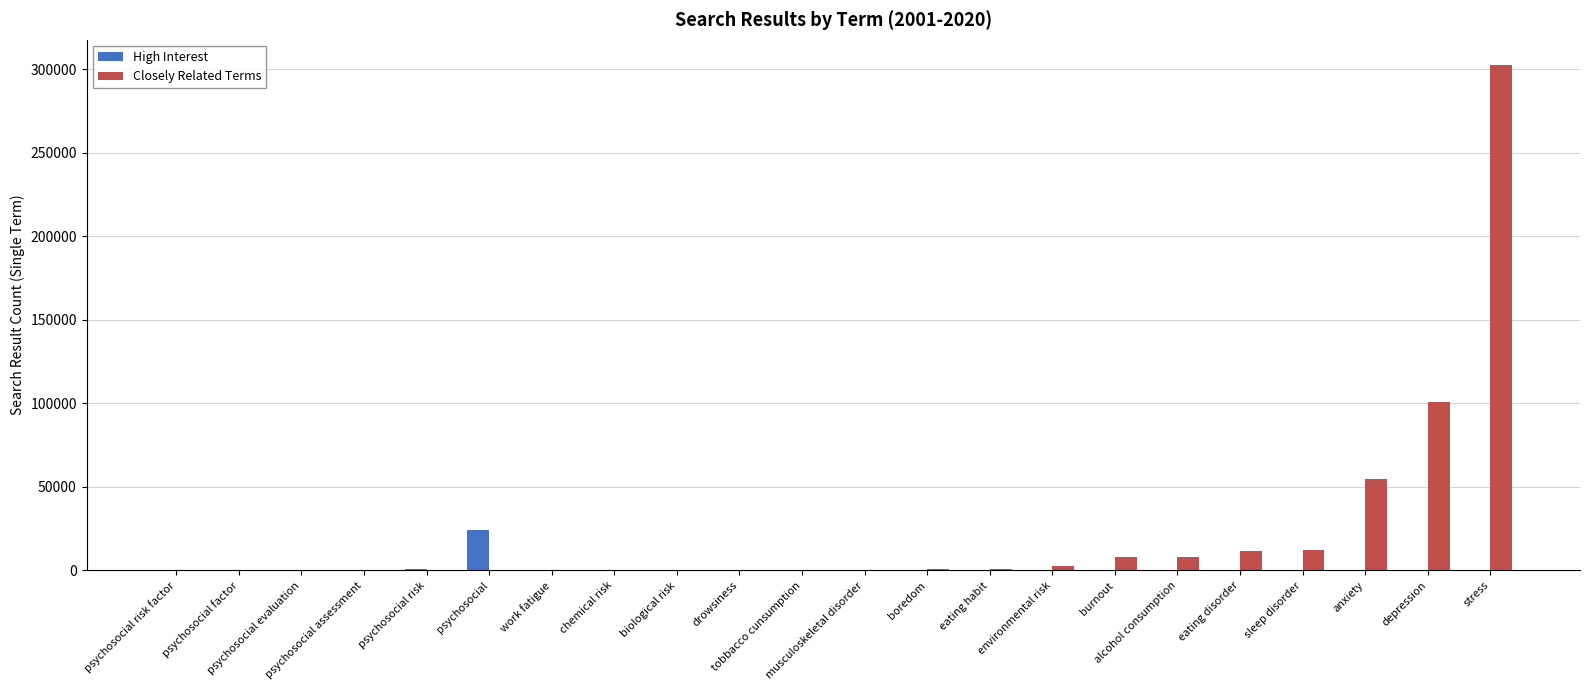

Is it true that High Interest equals -16093 at chemical risk?

False